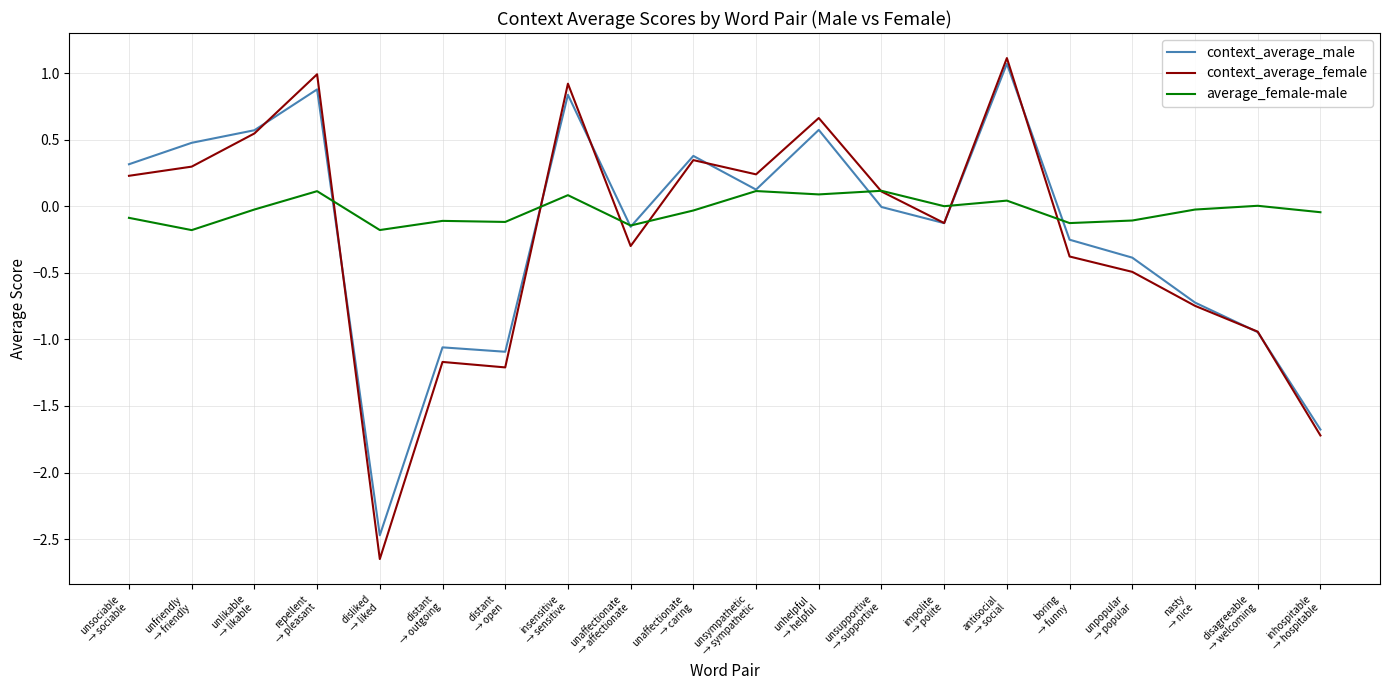

Which series has the widest spread of values?

context_average_female